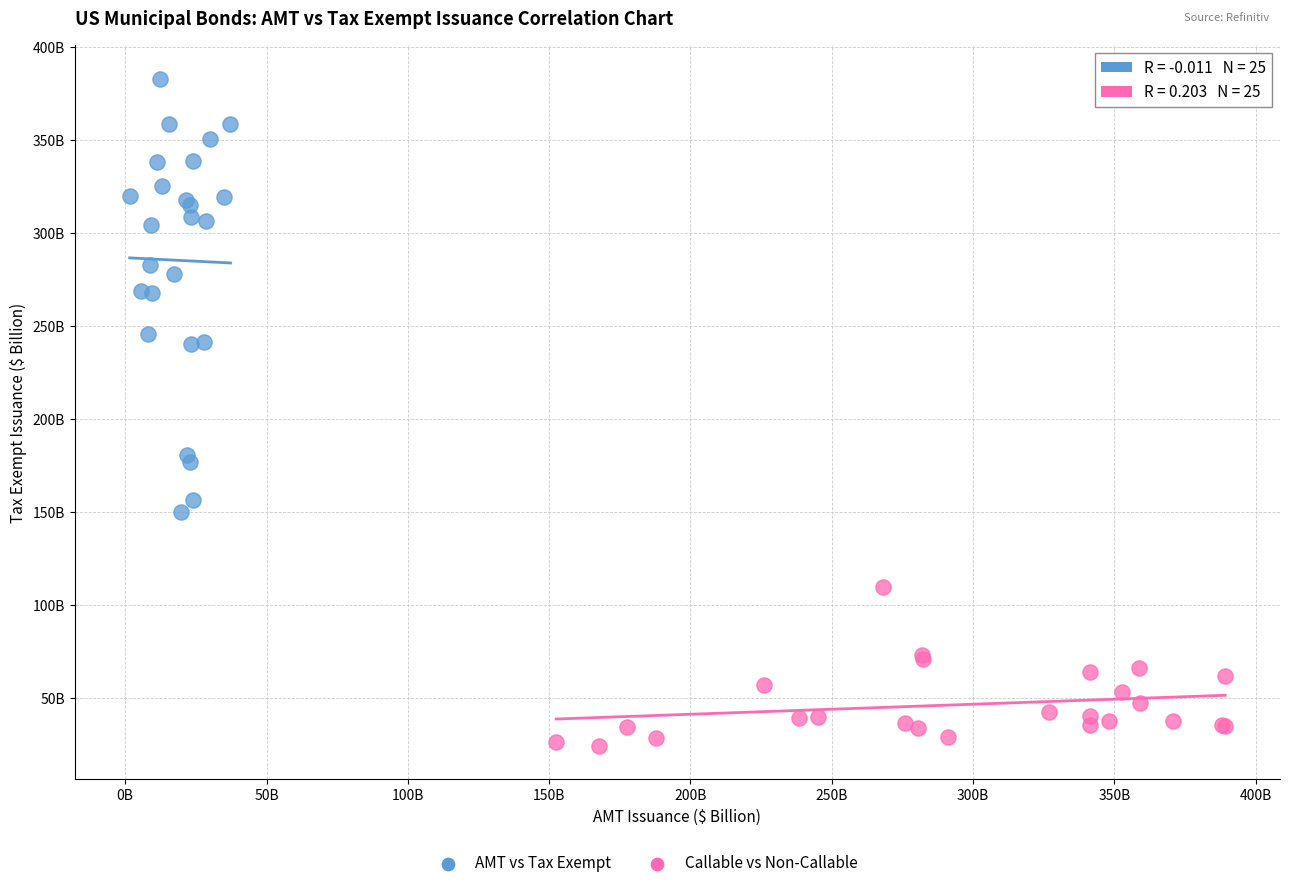

Which series reaches the maximum Y coordinate?

AMT vs Tax Exempt